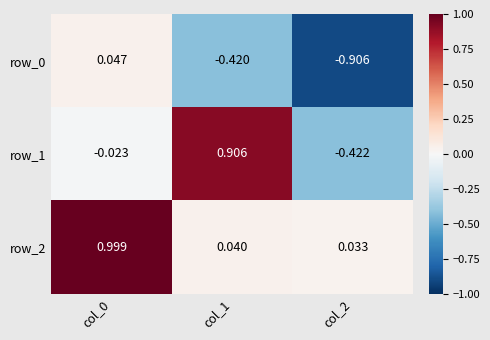

Which series changed the most between col_0 and col_1?

row_2